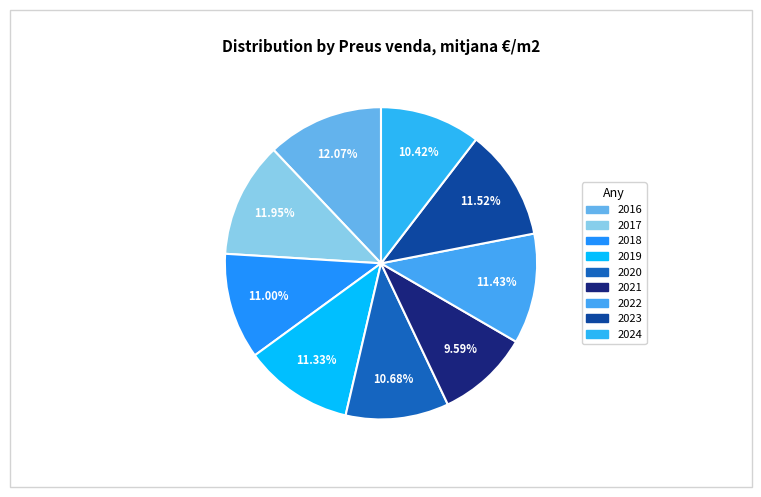

True or false: 2018 accounts for 16% of the total.

False